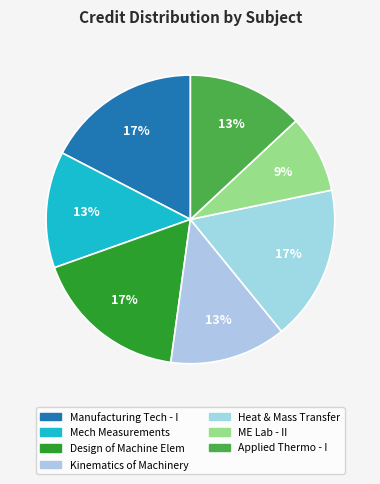

To the nearest percent, what is the average slice percentage?

14%